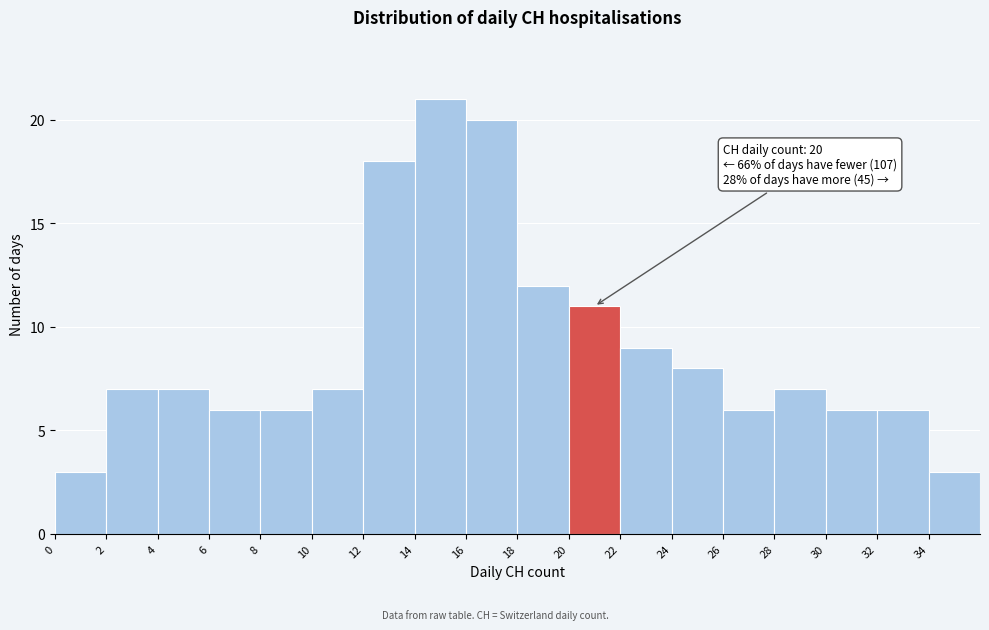

Over which range of the x-axis is the bar tallest?

14 to 16